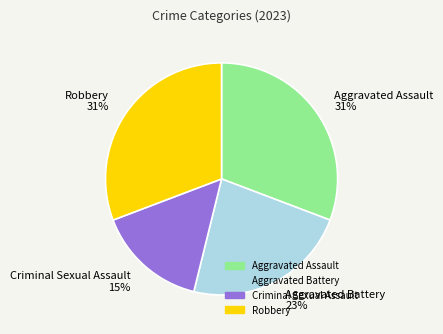

True or false: Robbery accounts for 31% of the total.

True